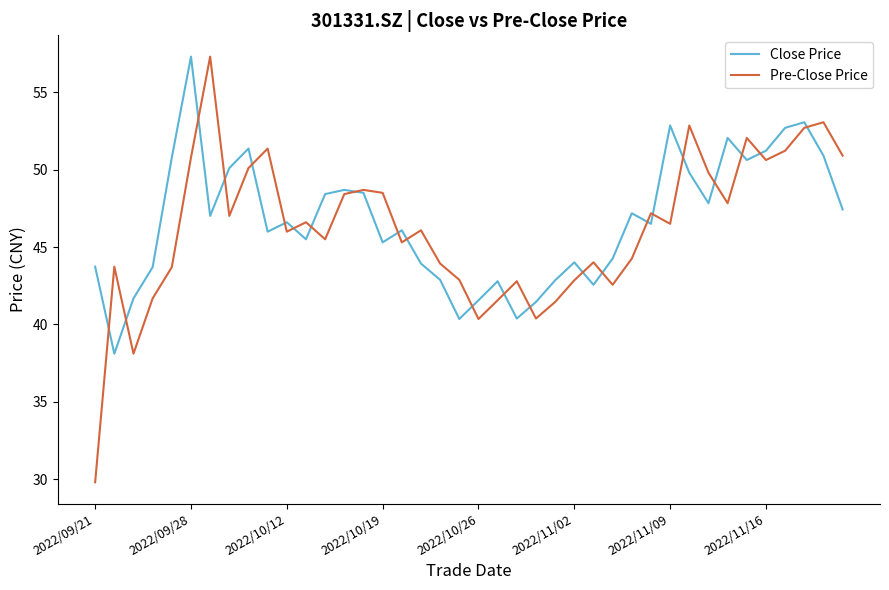

What is the minimum value shown in the chart?

29.8